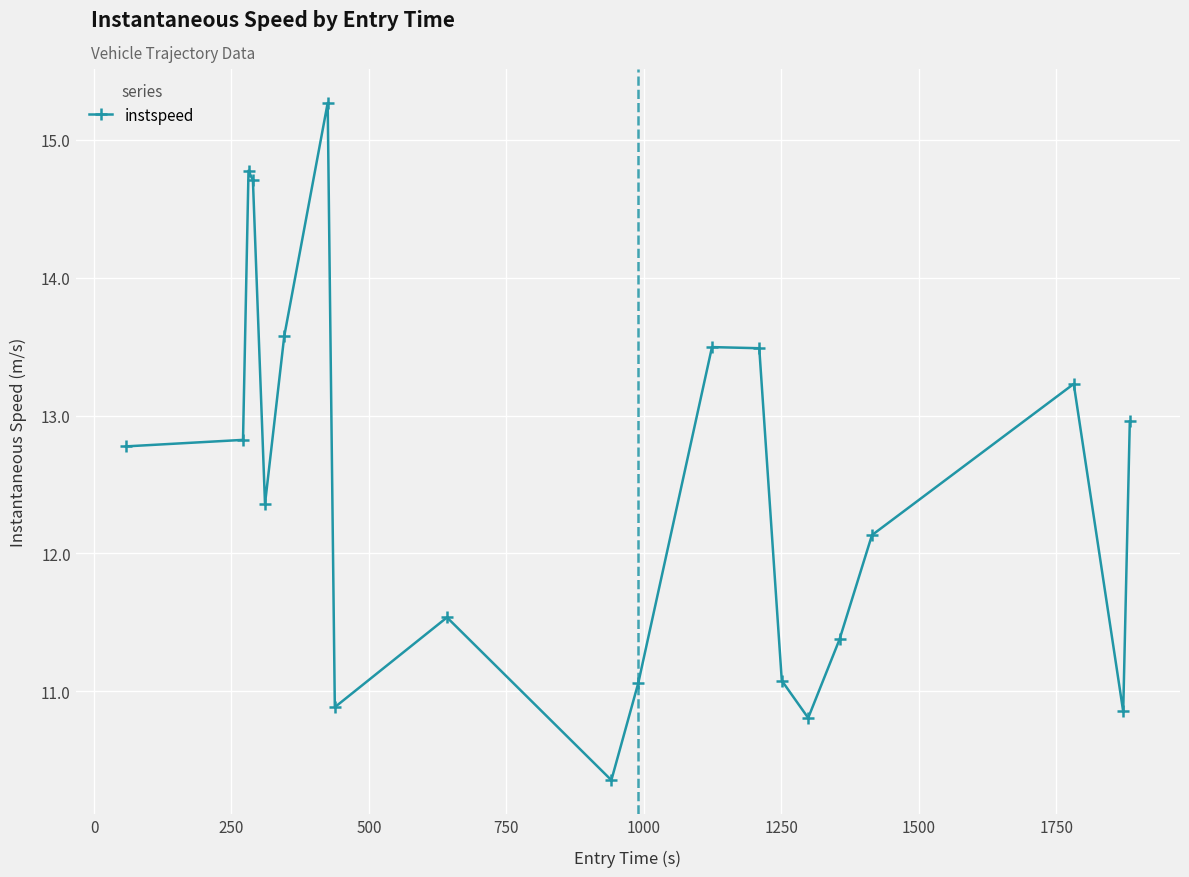

How many lines are shown in the chart?

1